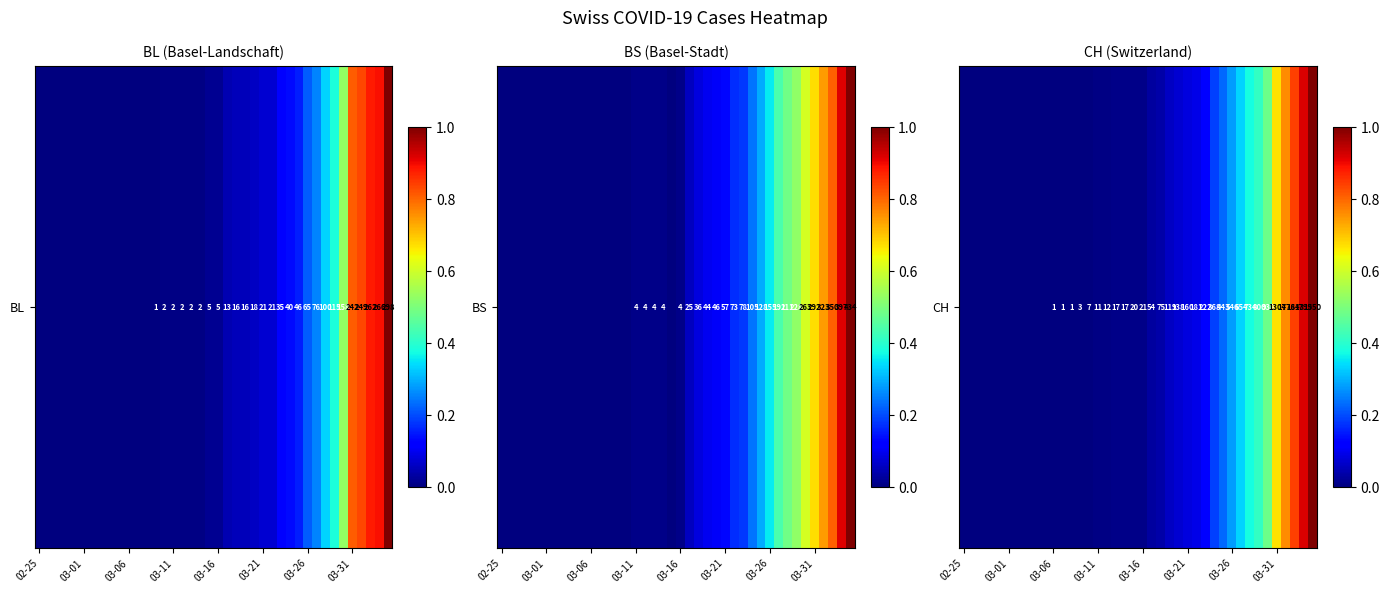

Which category has the lowest value across all series?

02-25